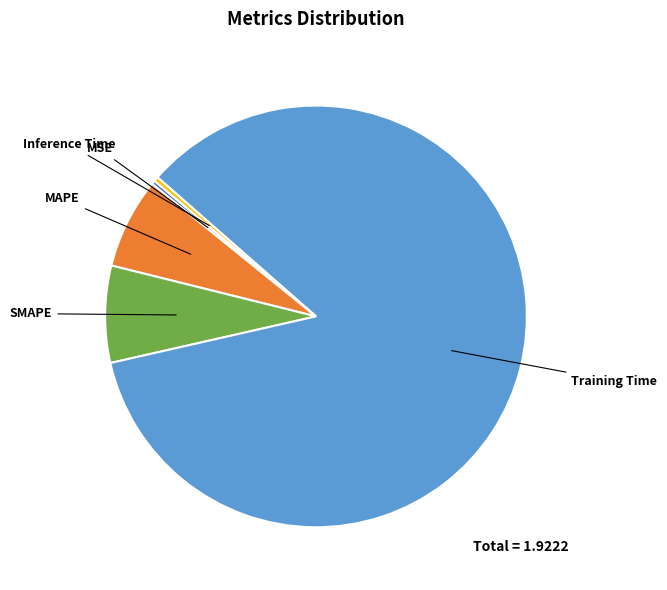

How many segments does this pie chart have?

5